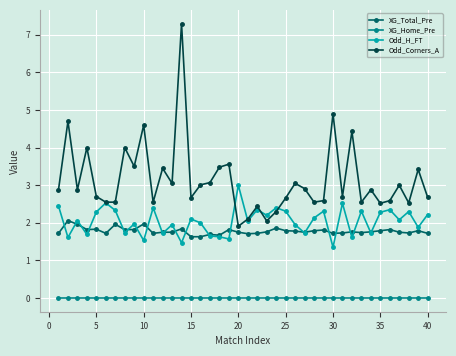

Which series has the largest total across all categories?

Odd_Corners_A